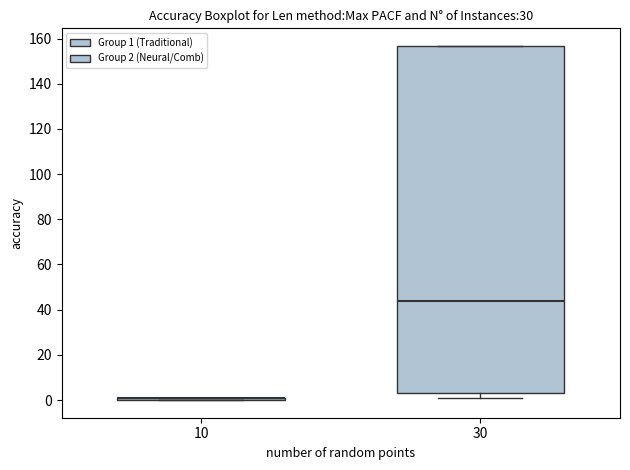

Comparing the boxes themselves (not the whiskers), which one is the tallest?

30